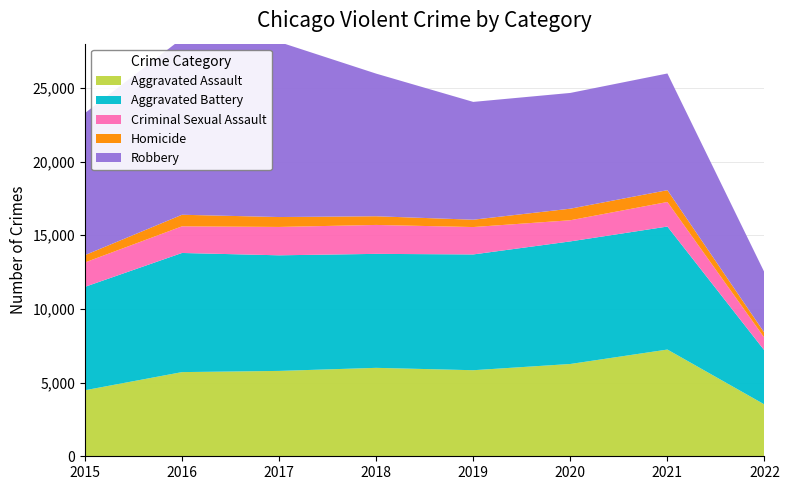

Reading left to right, list all the values displayed in this chart.

Aggravated Assault: 4480	5712	5793	6001	5840	6263	7243	3515
Aggravated Battery: 7018	8085	7845	7735	7857	8319	8347	3662
Criminal Sexual Assault: 1655	1807	1925	1963	1859	1435	1667	856
Homicide: 496	786	672	589	498	785	801	341
Robbery: 9638	11960	11880	9679	7994	7855	7919	4100